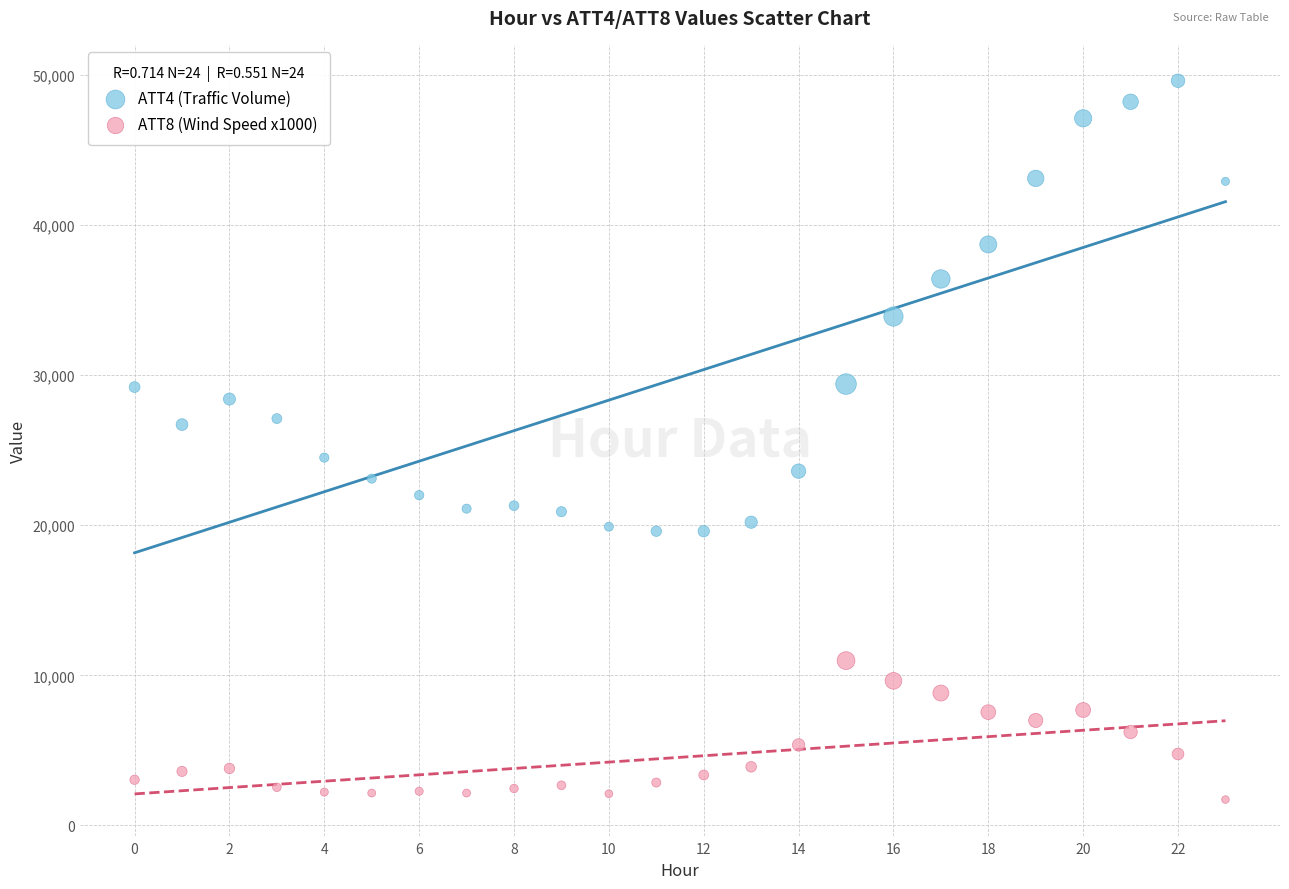

Which series contains the lowest Y value?

ATT8 (Wind Speed x1000)